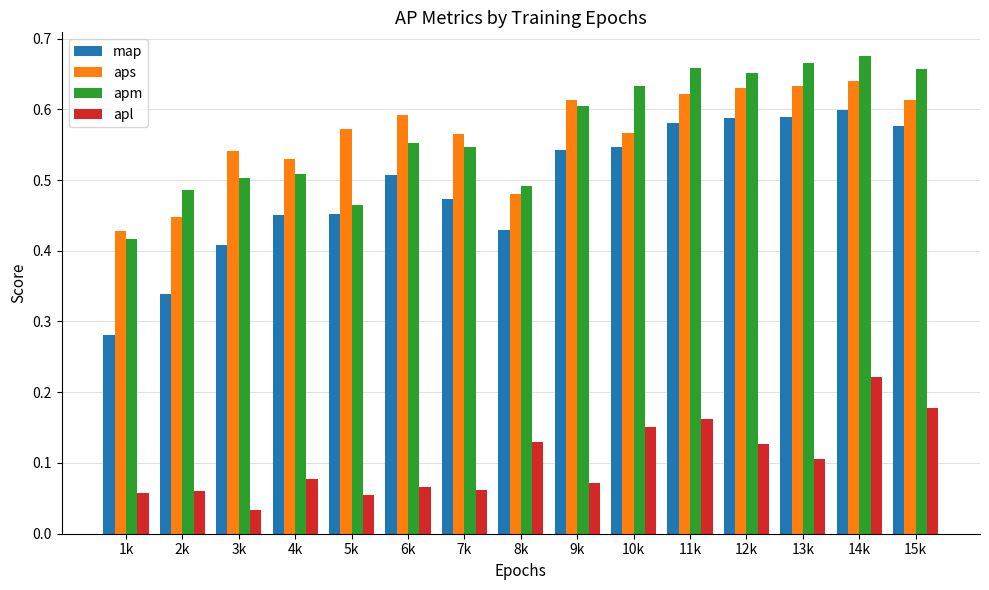

What are all the series names shown in the legend?

map, aps, apm, apl